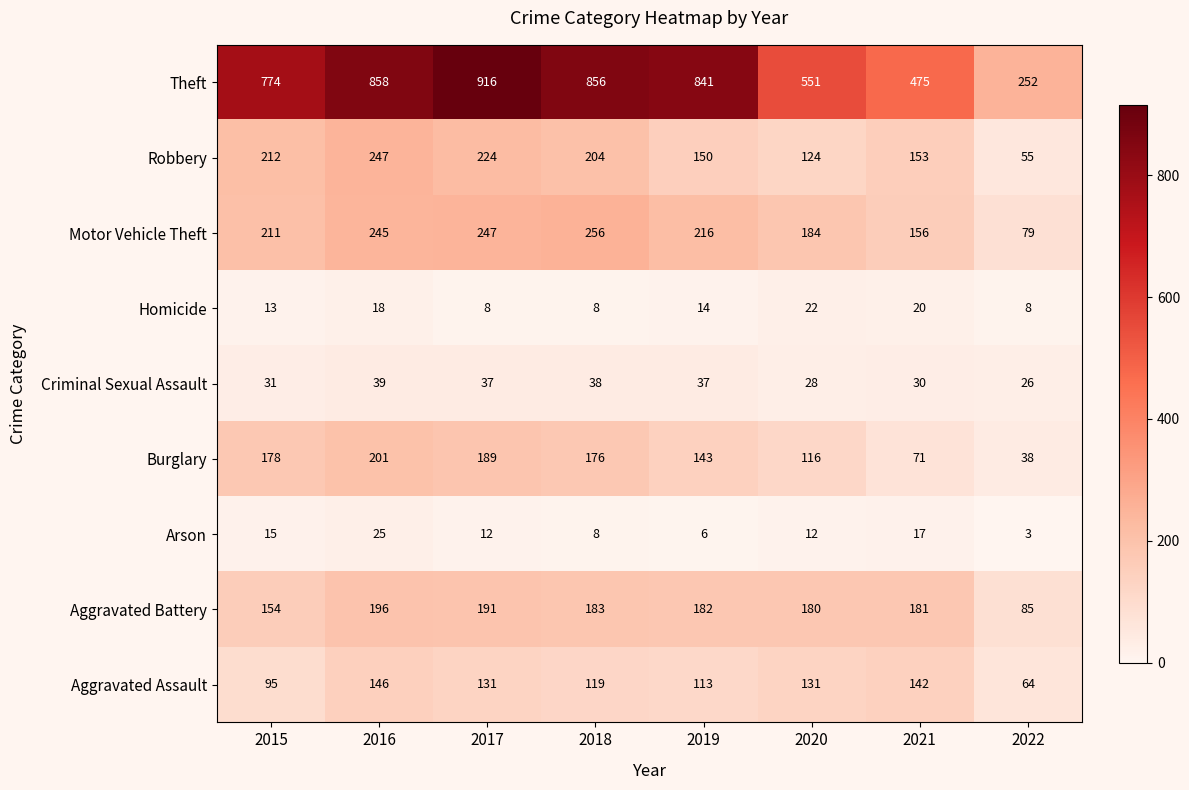

Which series has the largest total across all categories?

Theft